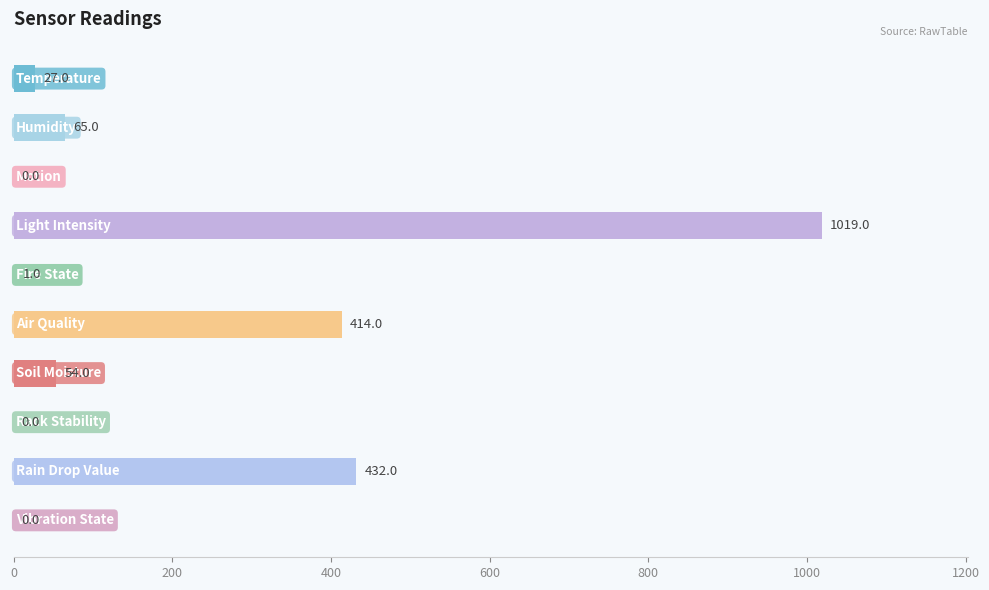

What is the greatest value displayed?

1019